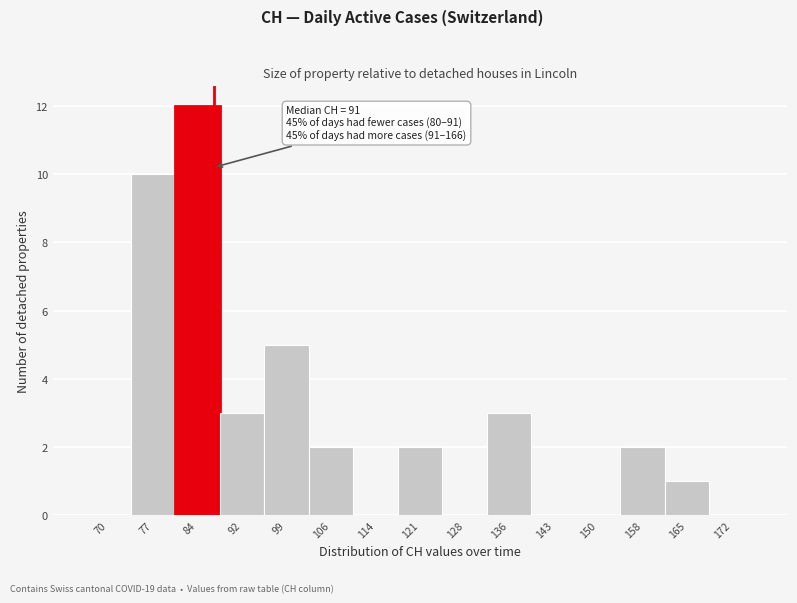

Reading left to right, list all the values displayed in this chart.

70=0	77=10	84=12	92=3	99=5	106=2	114=0	121=2	128=0	136=3	143=0	150=0	158=2	165=1	172=0